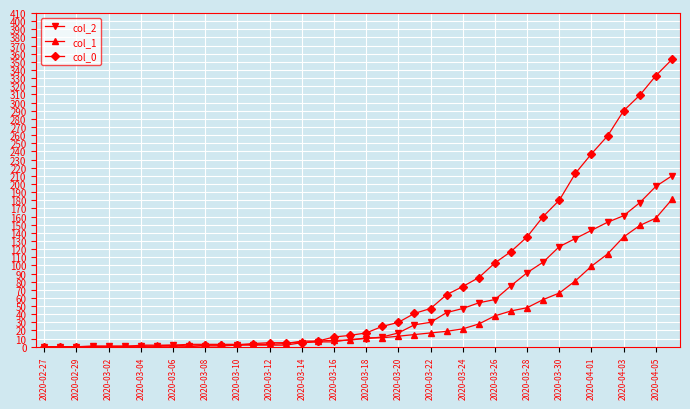

What is the greatest value displayed?

353